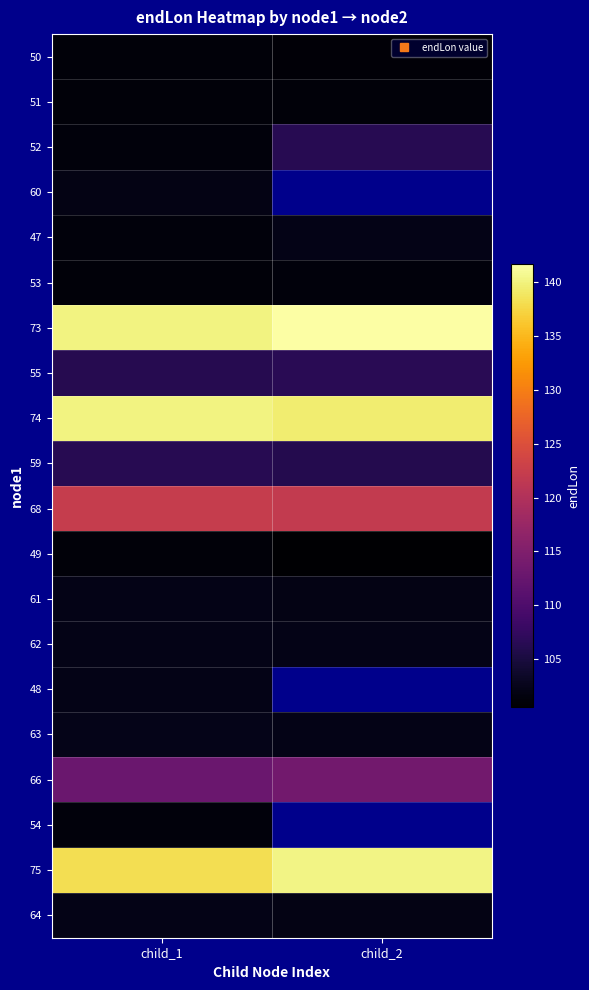

What is the average value of the 52 series?

103.9